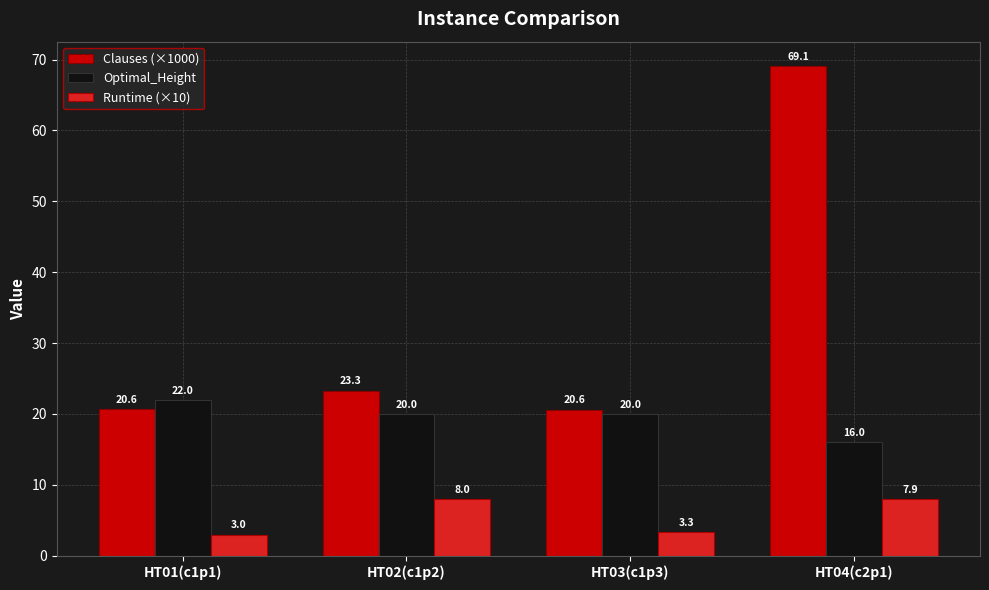

Which series has the largest range (max minus min)?

Clauses (×1000)